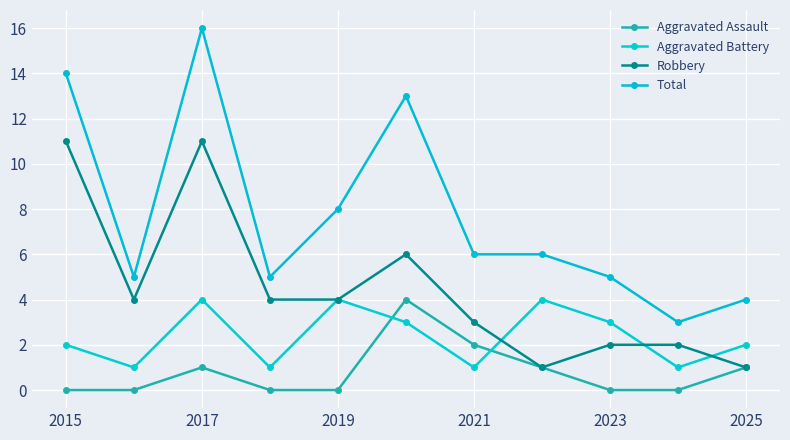

How many categories are shown in the chart?

11